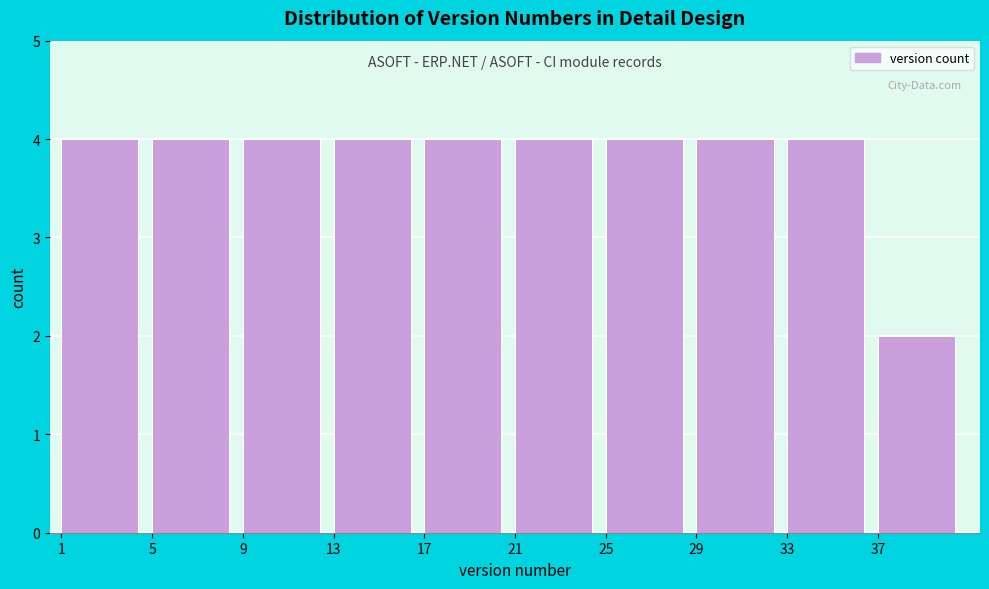

Reading left to right, transcribe this chart: for each bar, give the range it covers on the x-axis and its height. The values are not printed on the chart, so give them approximately, as read against the axis.

1 to 5: 4
5 to 9: 4
9 to 13: 4
13 to 17: 4
17 to 21: 4
21 to 25: 4
25 to 29: 4
29 to 33: 4
33 to 37: 4
37 to 41: 2